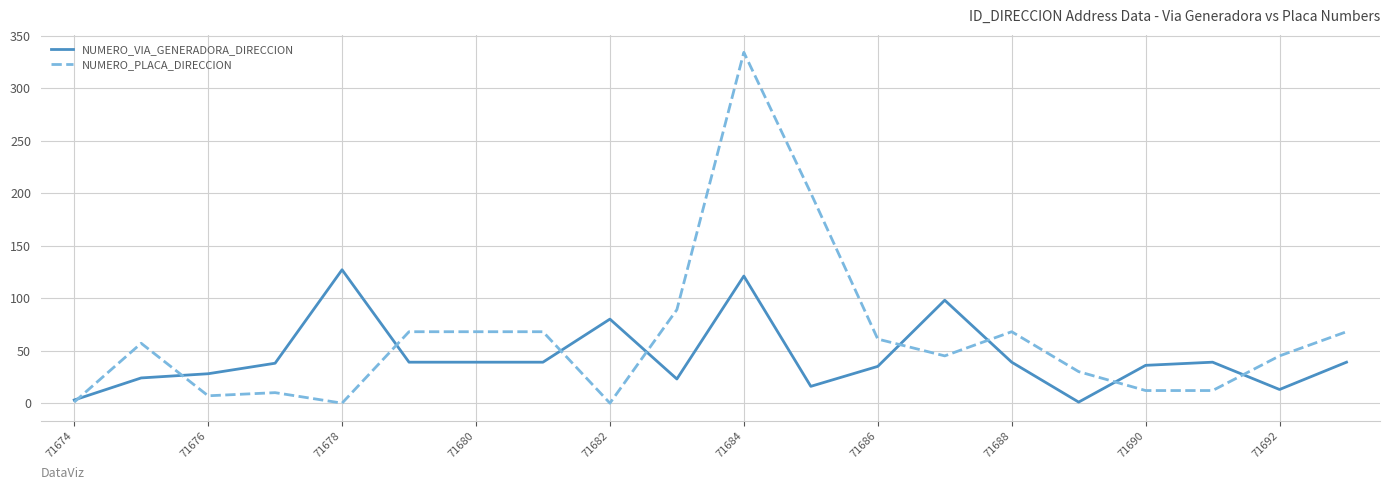

Rank the series by their average value, from lowest to highest.

NUMERO_VIA_GENERADORA_DIRECCION, NUMERO_PLACA_DIRECCION